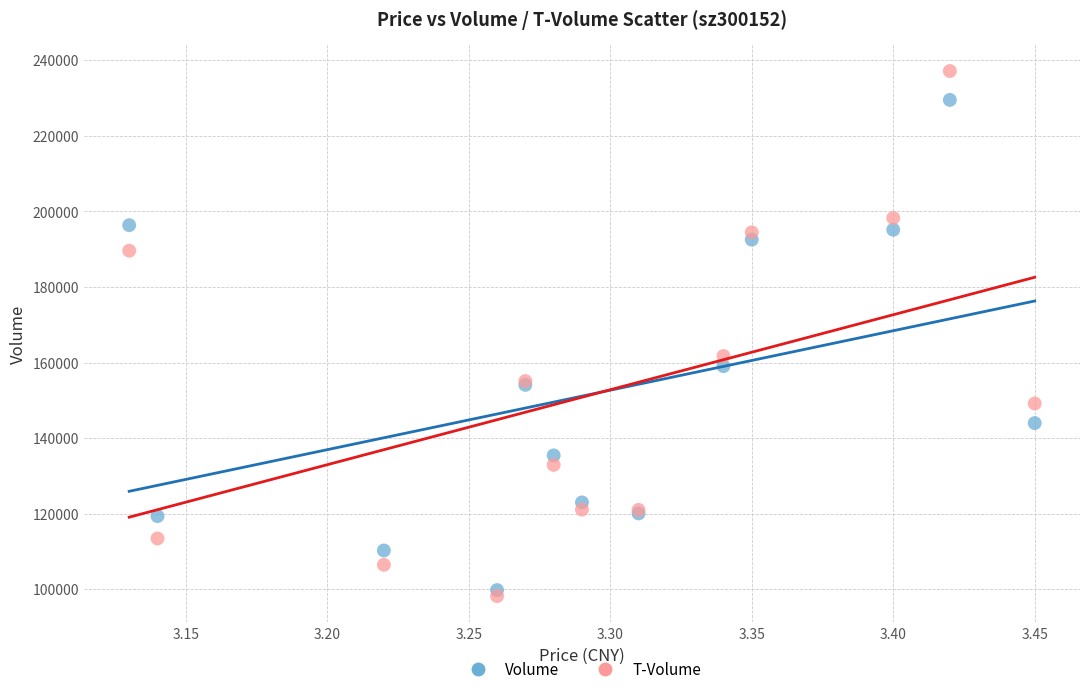

Across all series, what Y value is closest to 167680?

161723.1